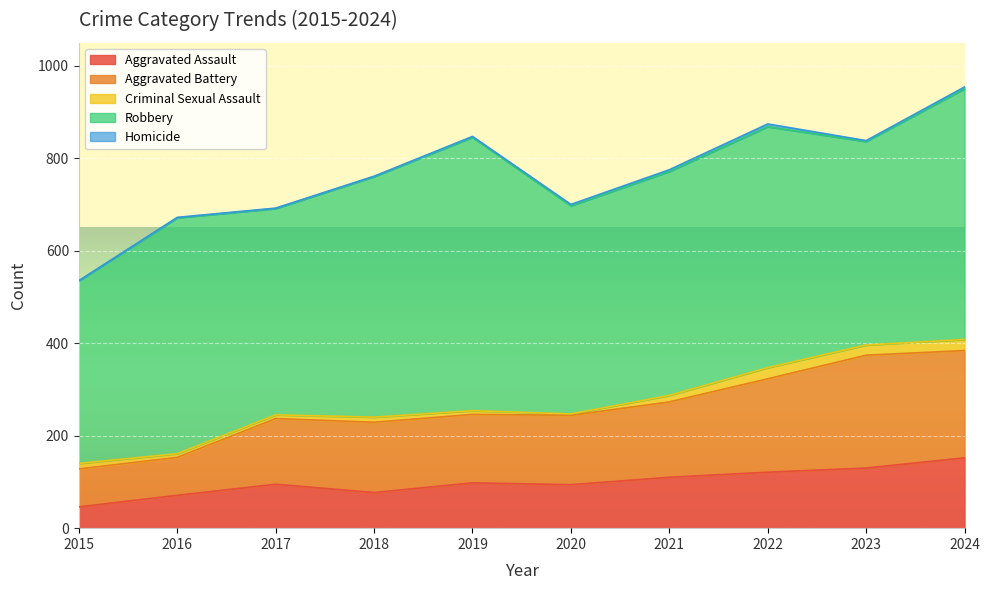

How many data points in Aggravated Assault are above 98?

4